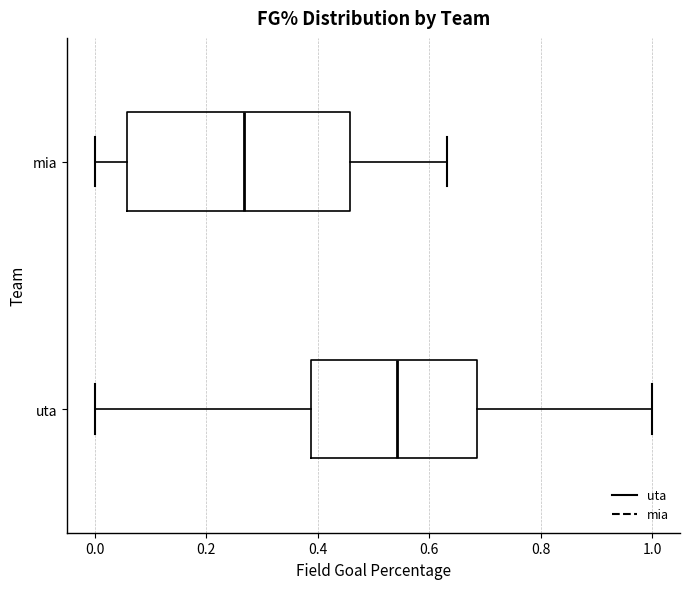

Reading bottom to top, transcribe this box plot: for each box, give where its median line is, the range the box spans, and where its two whiskers end, as read against the x-axis. The values are not printed on the chart, so give them approximately, as read against the axis.

uta: median 0.54, box 0.38 to 0.68, whiskers 0.00 to 1.00
mia: median 0.26, box 0.06 to 0.46, whiskers 0.00 to 0.64